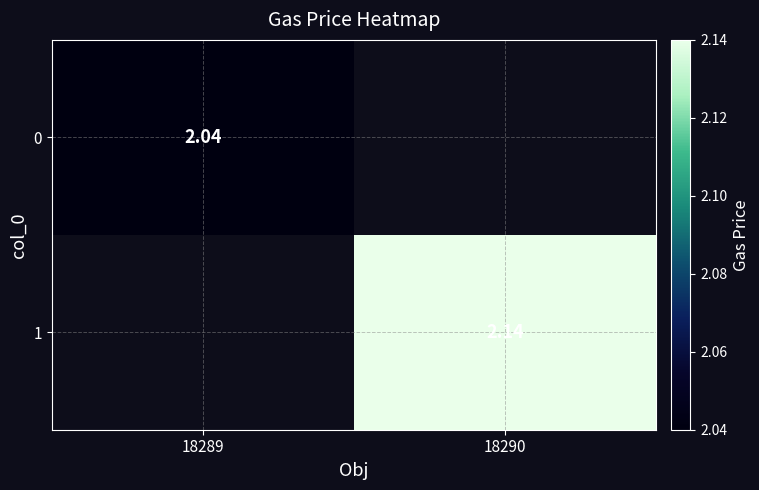

How many values in 1 are above zero?

1